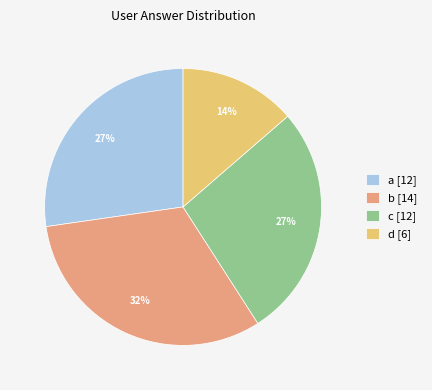

Combined, do b [14] and d [6] account for over 50%?

No